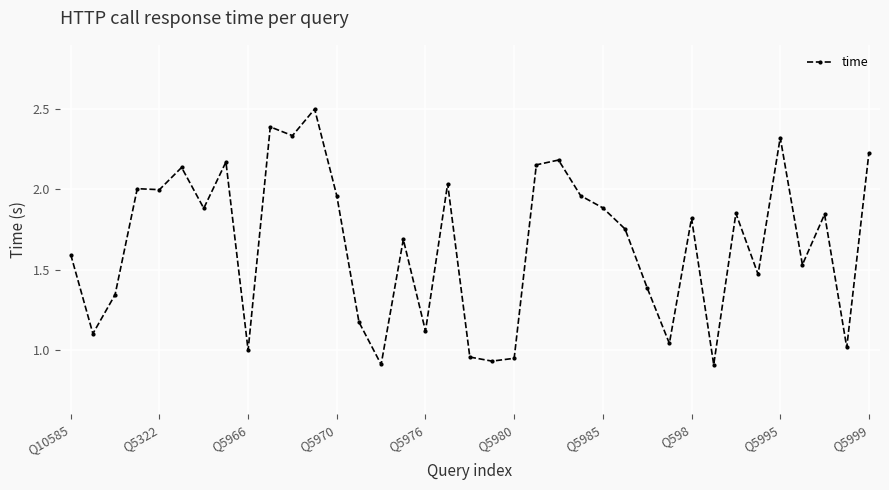

What is the difference between the maximum and second lowest values?

1.6